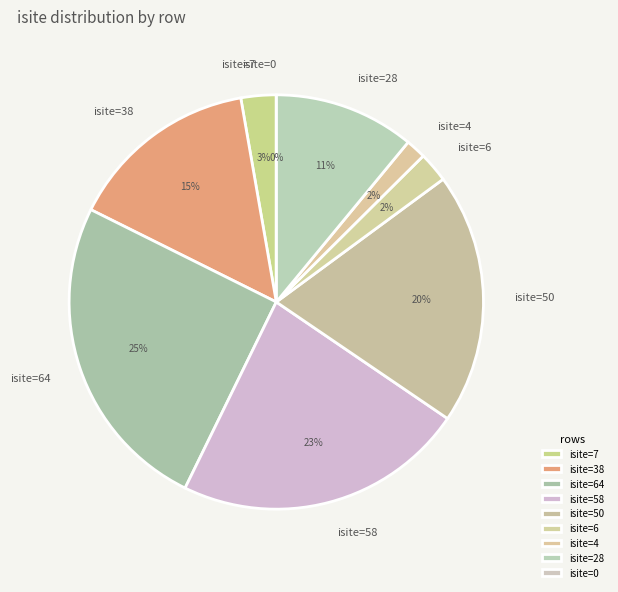

To the nearest percent, what portion does row 2 represent?

25%